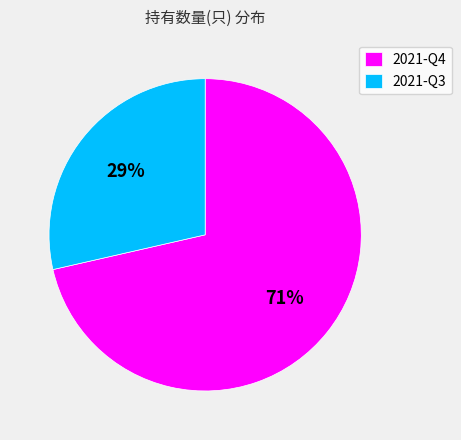

True or false: 2021-Q3 accounts for 41% of the total.

False